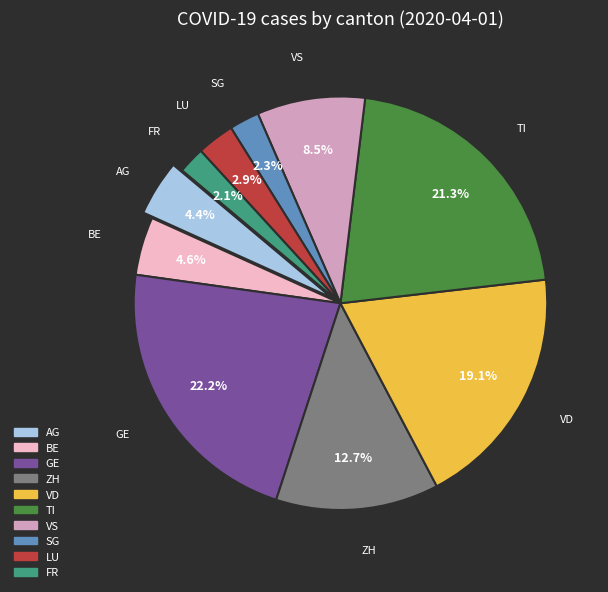

To the nearest percent, what is the combined percentage of AG and SG?

7%